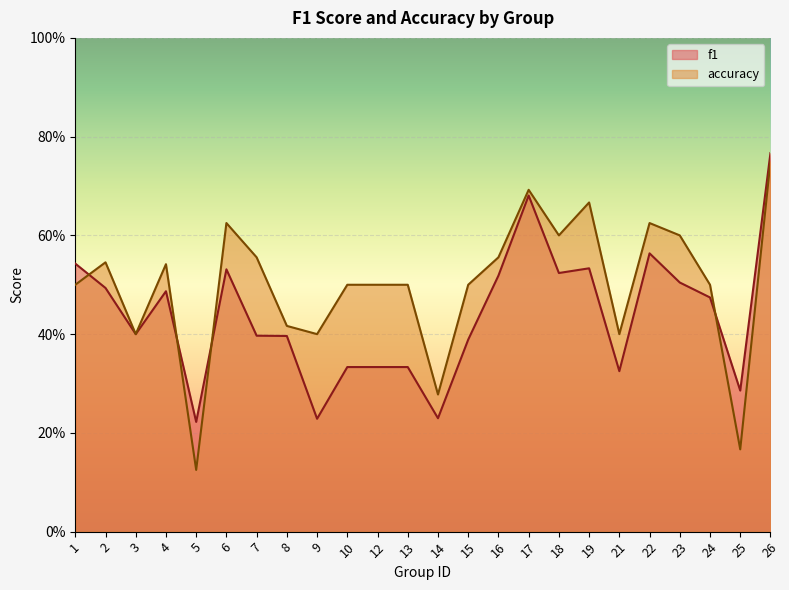

Which category has the lowest value in the f1 series?

5